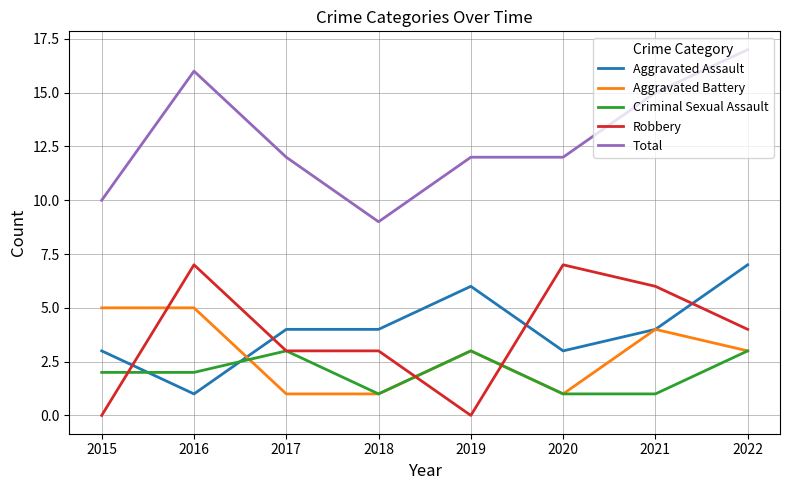

What is the difference between the second highest and minimum values in the Criminal Sexual Assault series?

2